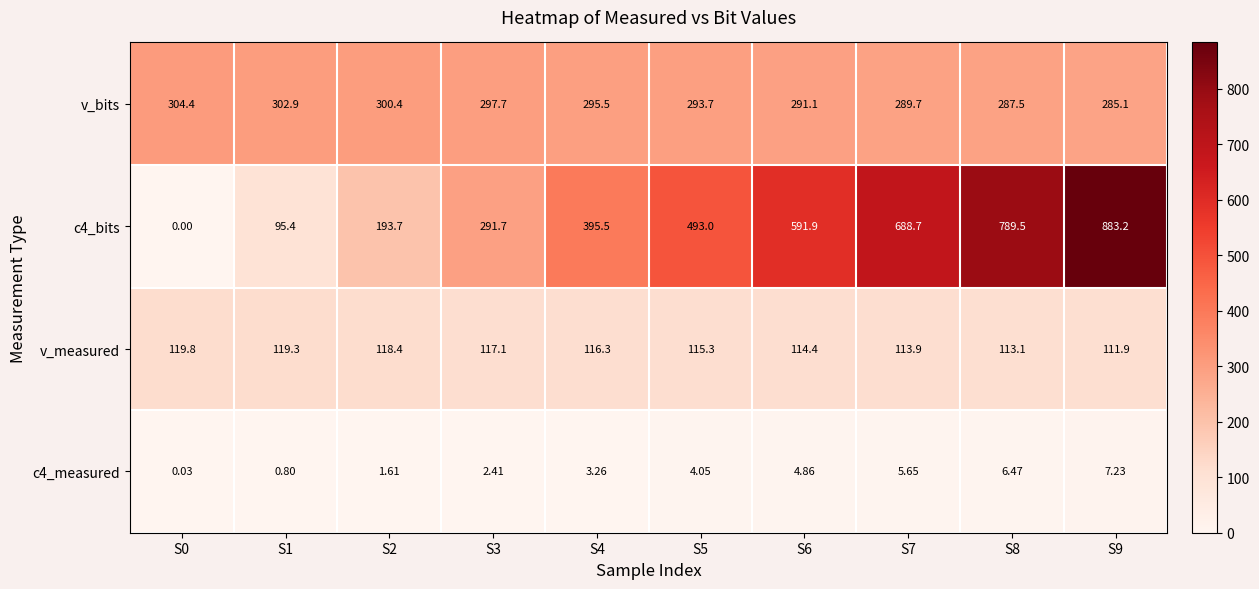

Is the value of v_bits at S0 greater than the value of c4_bits at S3?

Yes